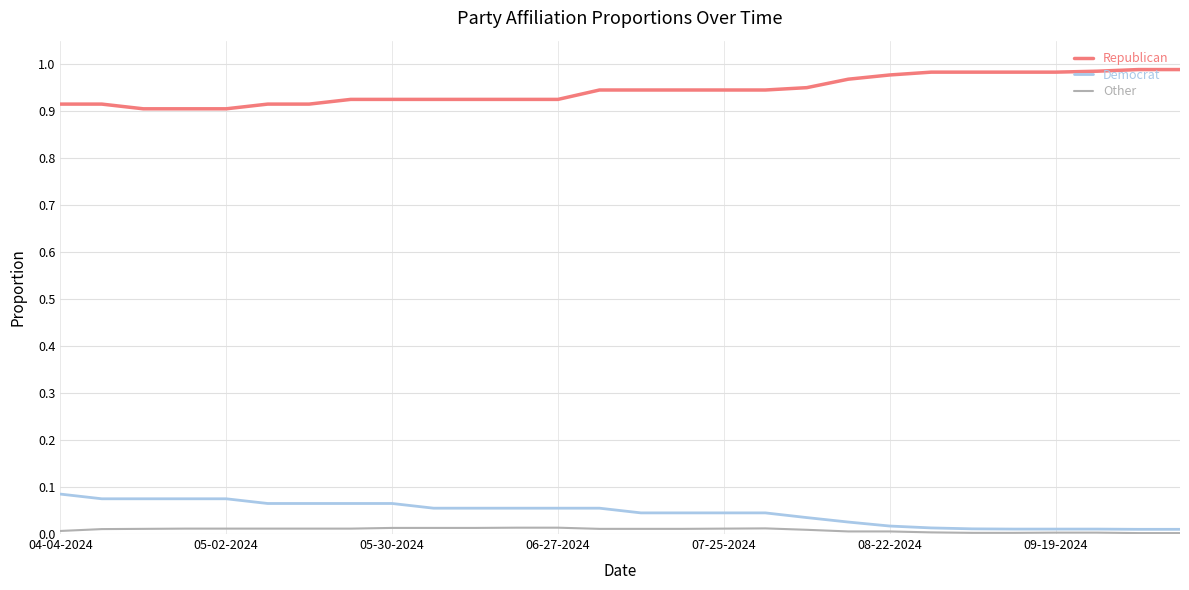

True or false: Other and Republican cross at least once.

False